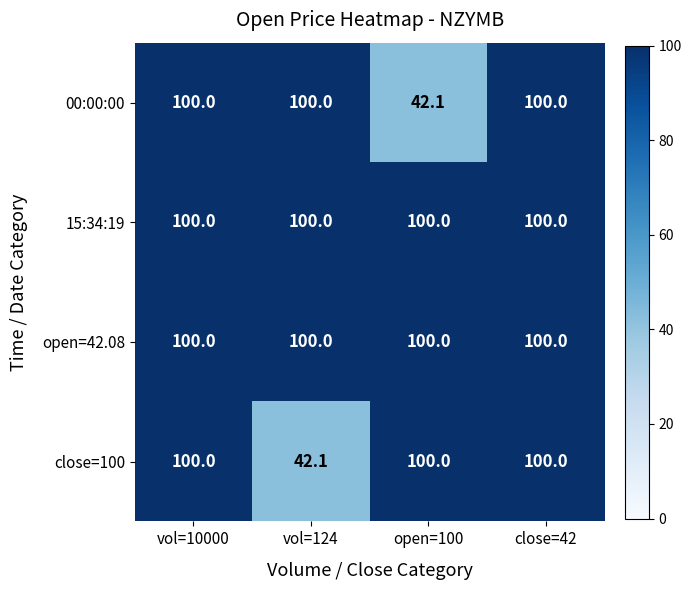

Which series changed the most between vol=10000 and vol=124?

close=100